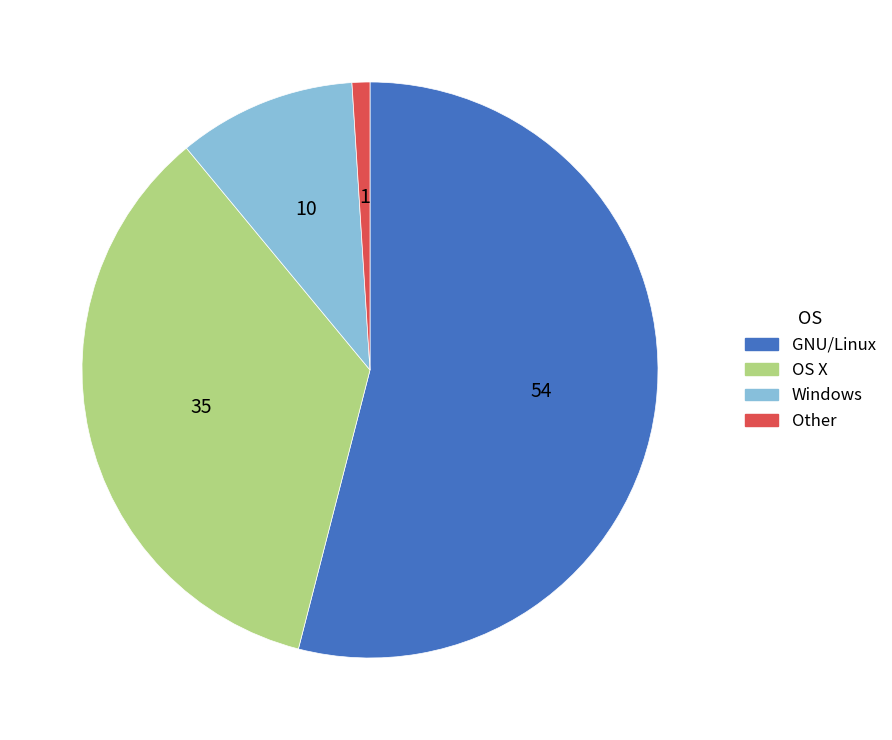

Which has a higher value, Other or GNU/Linux?

GNU/Linux